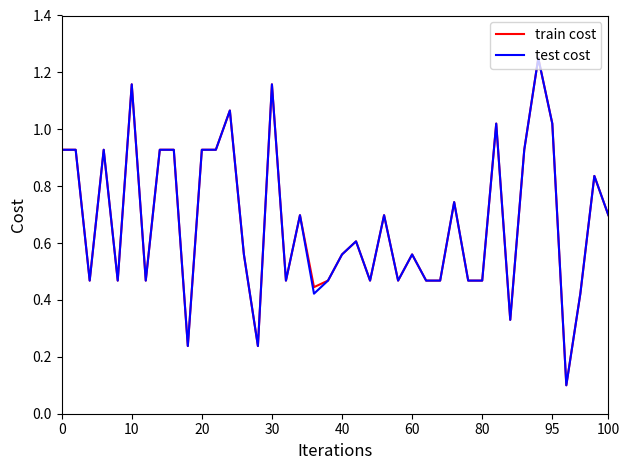

At how many categories does at least one series exceed 1?

6